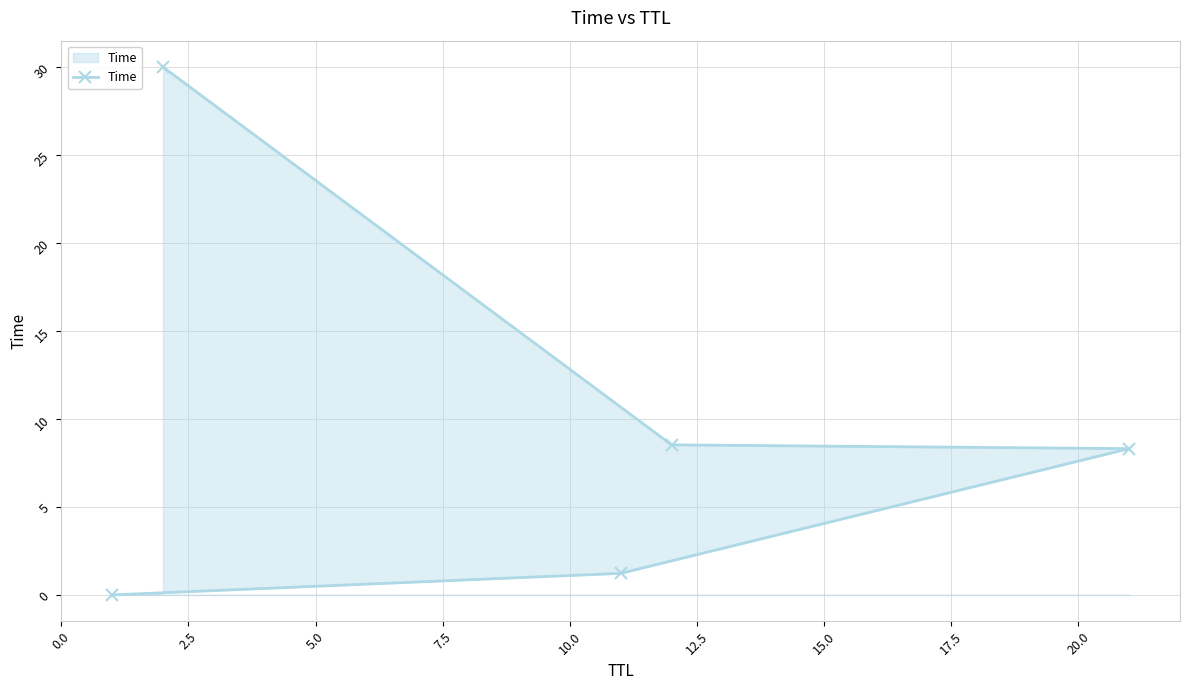

What is the value of the 4th point from the left?

8.5